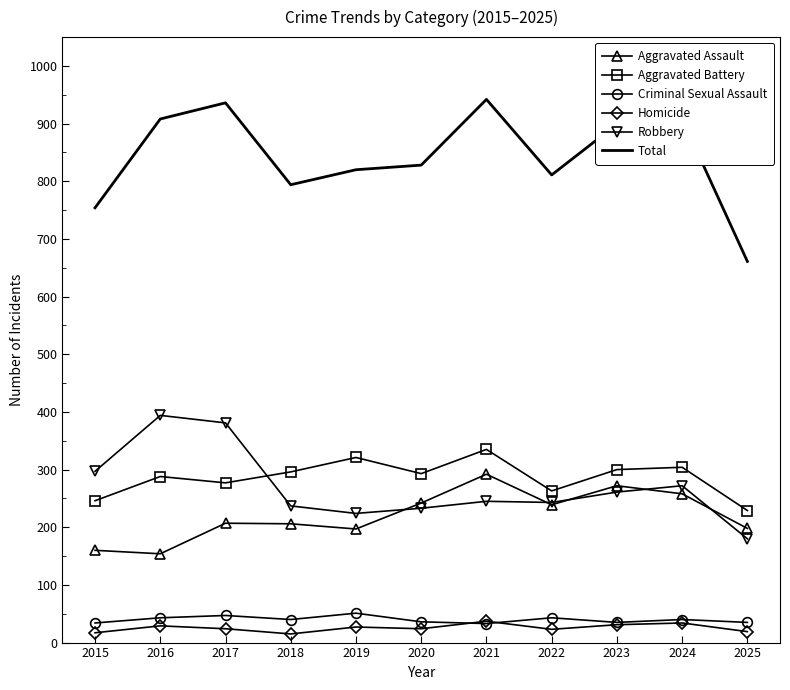

What is the greatest value displayed?

942